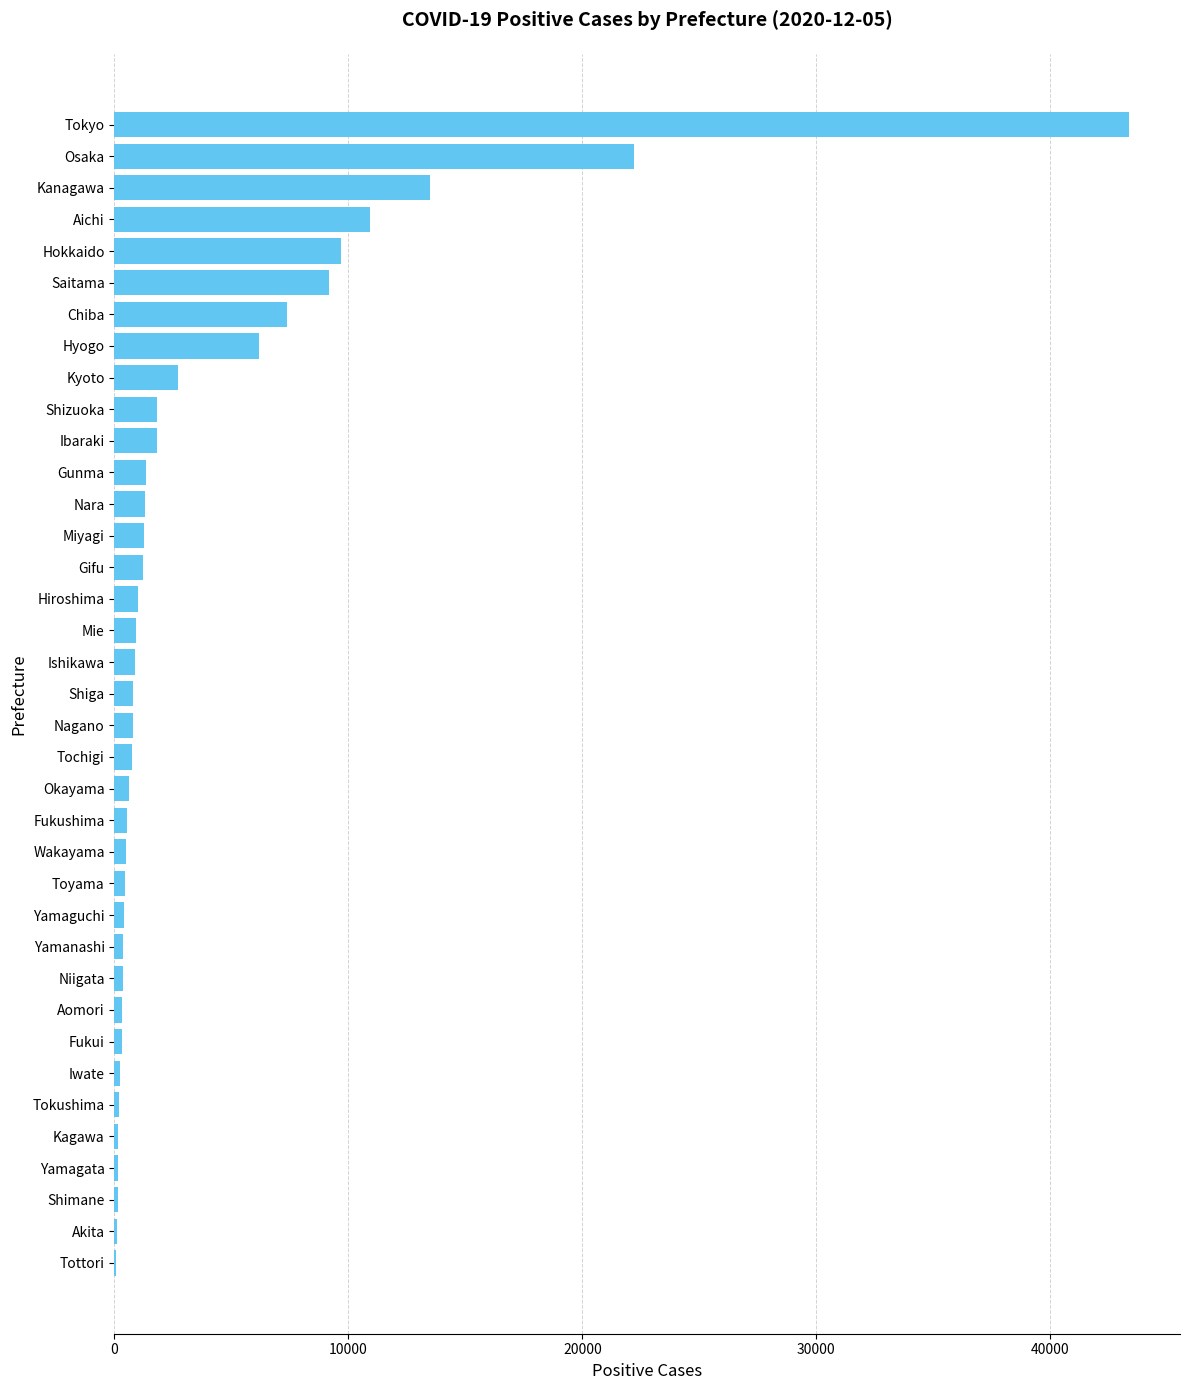

What is the change in value from Kyoto to Nara?

-1445